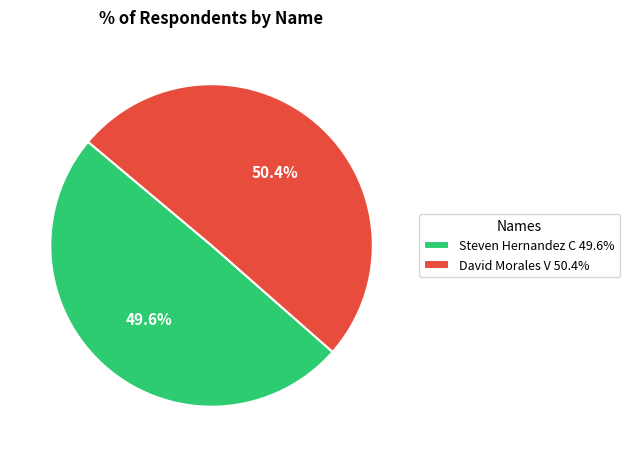

To the nearest percent, what portion does Steven Hernandez C represent?

50%